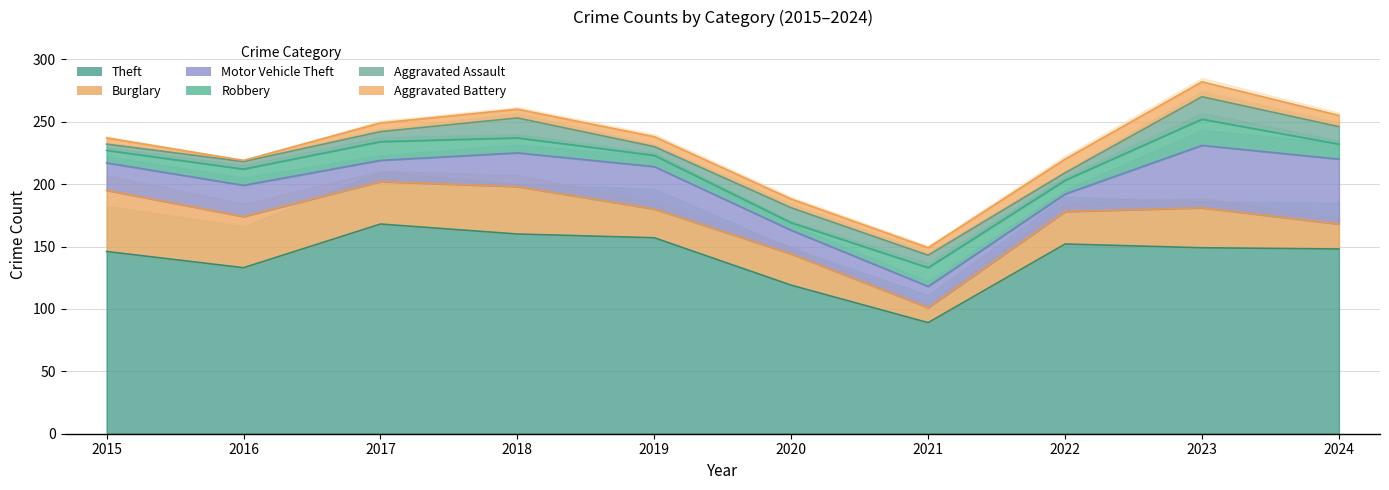

What are all the series names shown in the legend?

Theft, Burglary, Motor Vehicle Theft, Robbery, Aggravated Assault, Aggravated Battery